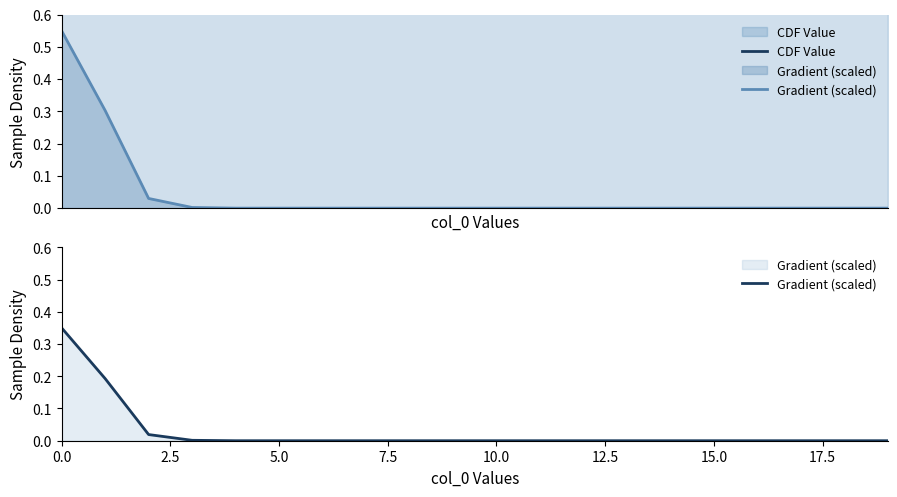

Does the chart display data point markers on the line(s)?

No